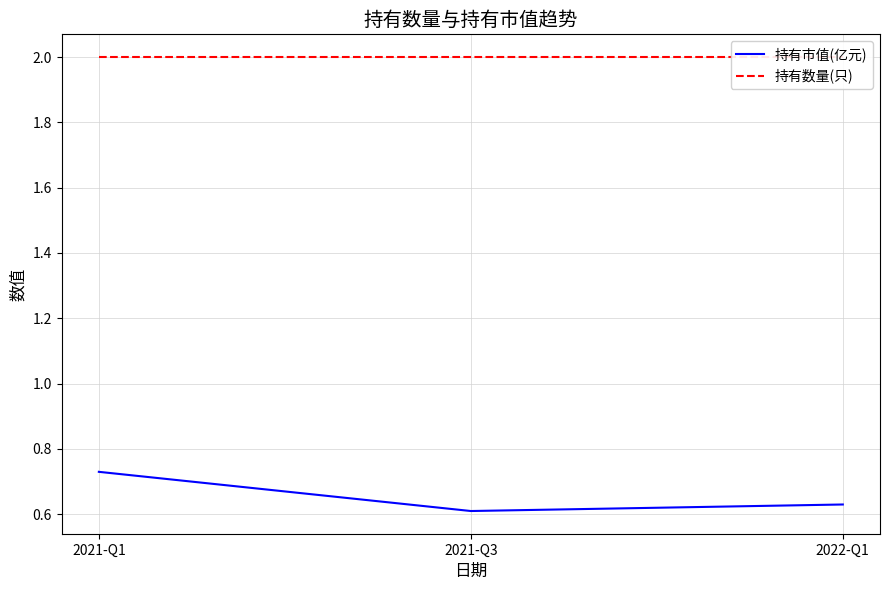

What is the sum of the 持有数量(只) values at 2021-Q1 and 2022-Q1?

4.0